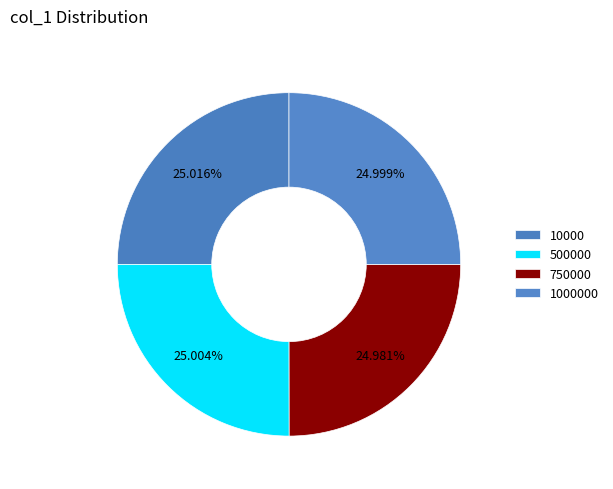

To the nearest percent, what is the average slice percentage?

25%